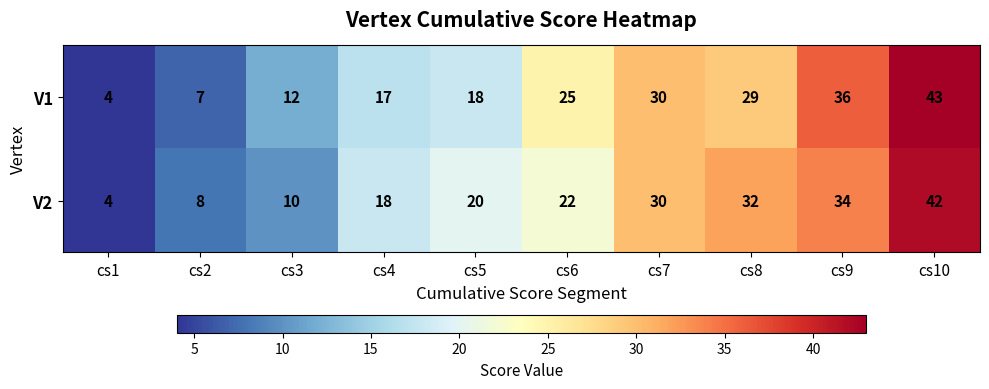

Reading left to right, extract all data points from this chart.

V1: cs1=4	cs2=7	cs3=12	cs4=17	cs5=18	cs6=25	cs7=30	cs8=29	cs9=36	cs10=43
V2: cs1=4	cs2=8	cs3=10	cs4=18	cs5=20	cs6=22	cs7=30	cs8=32	cs9=34	cs10=42